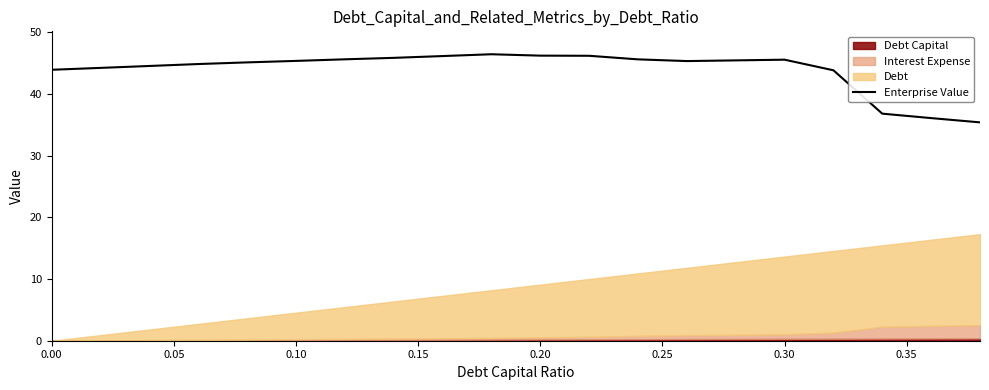

What is the difference between the maximum and minimum values?

11.0